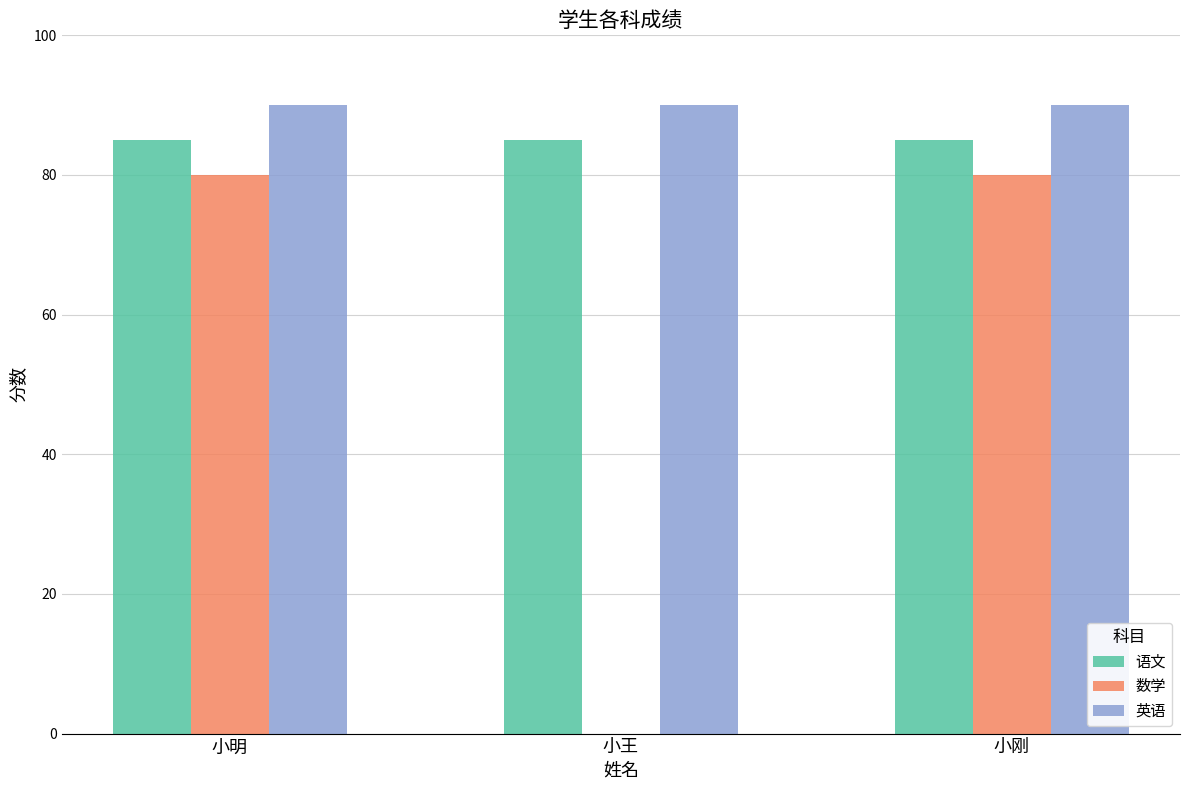

Which series has the largest total across all categories?

英语